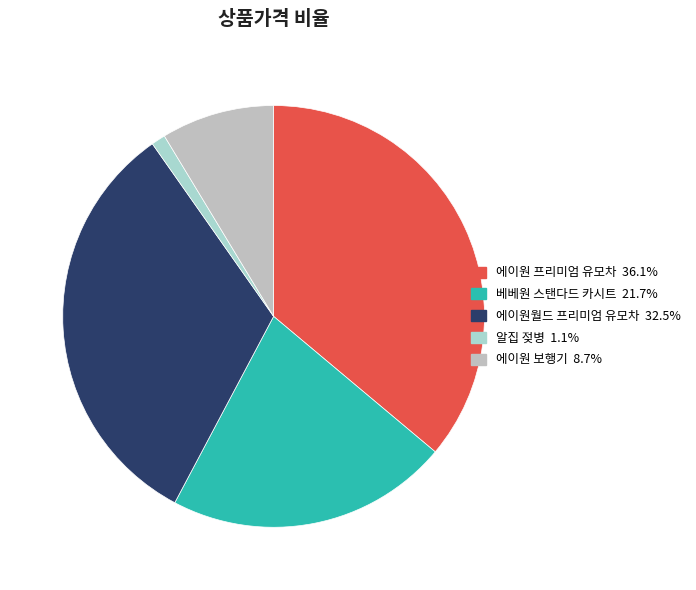

How many segments does this pie chart have?

5